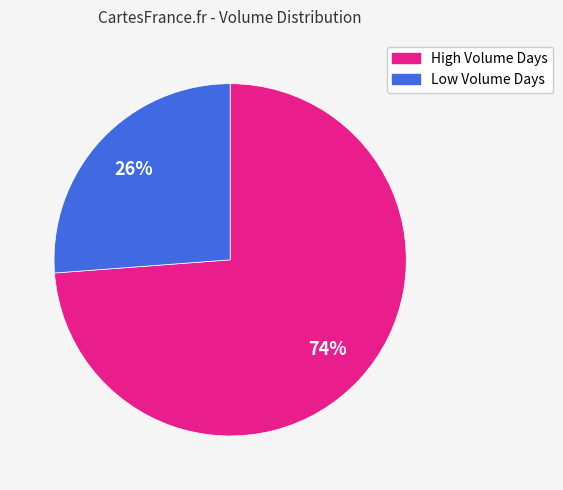

To the nearest percent, what is the average slice percentage?

50%